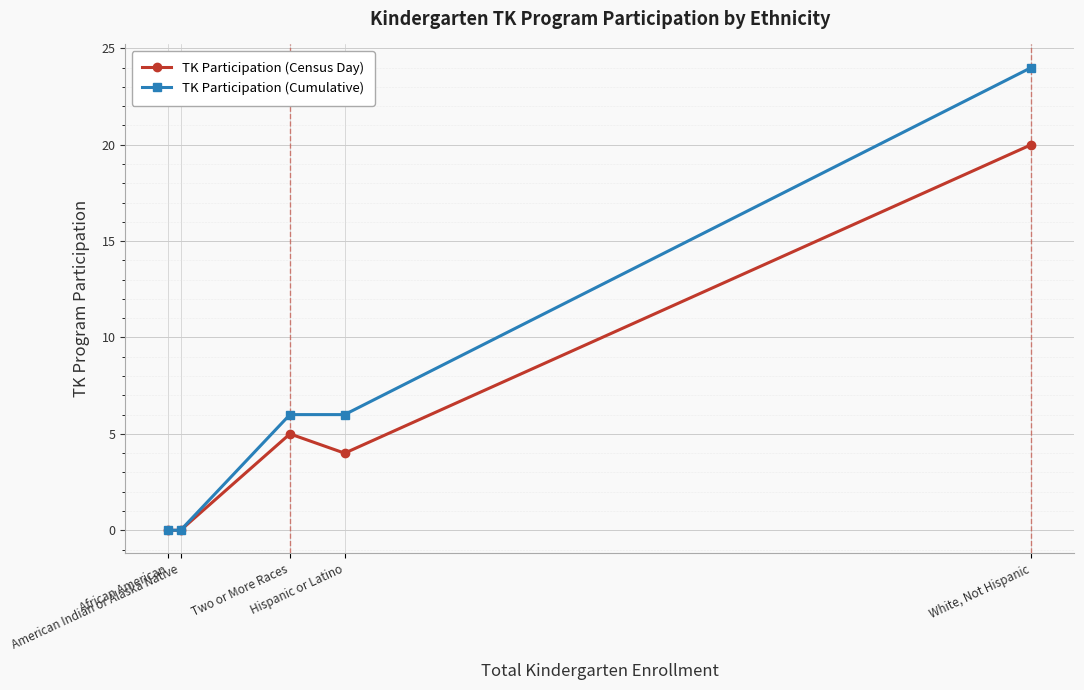

What is the difference between the TK Participation (Cumulative) values at African American and Two or More Races?

6